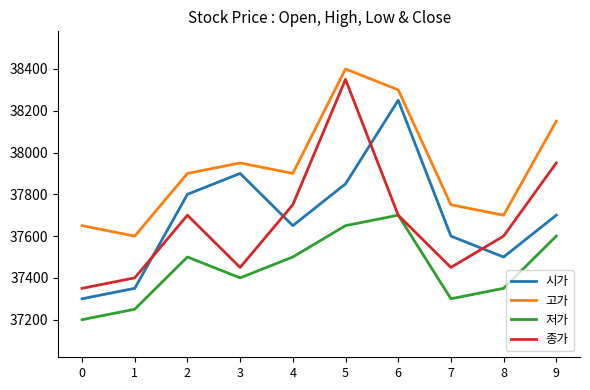

What is the sum of all 고가 values?

379300